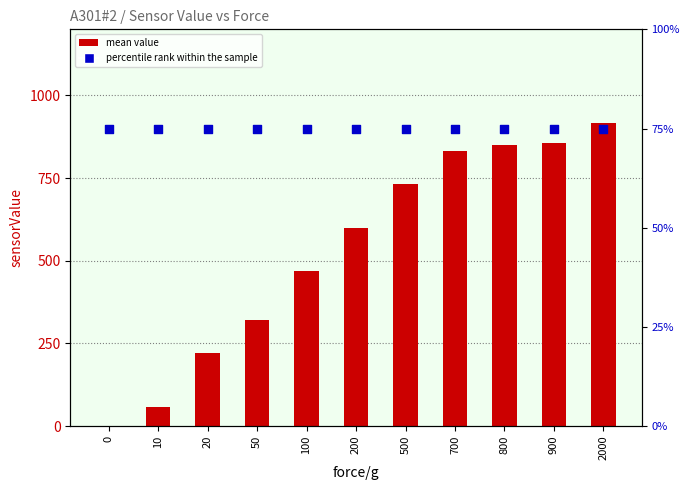

Is the value of mean value at 0 greater than the value of percentile rank within the sample at 500?

No